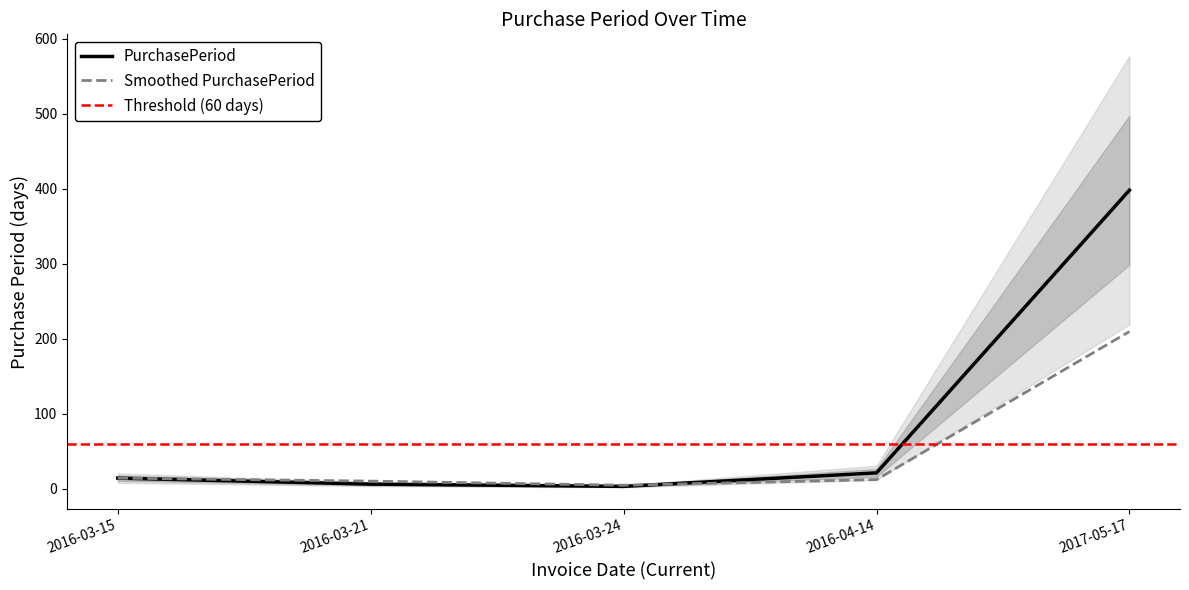

What is the average value?

88